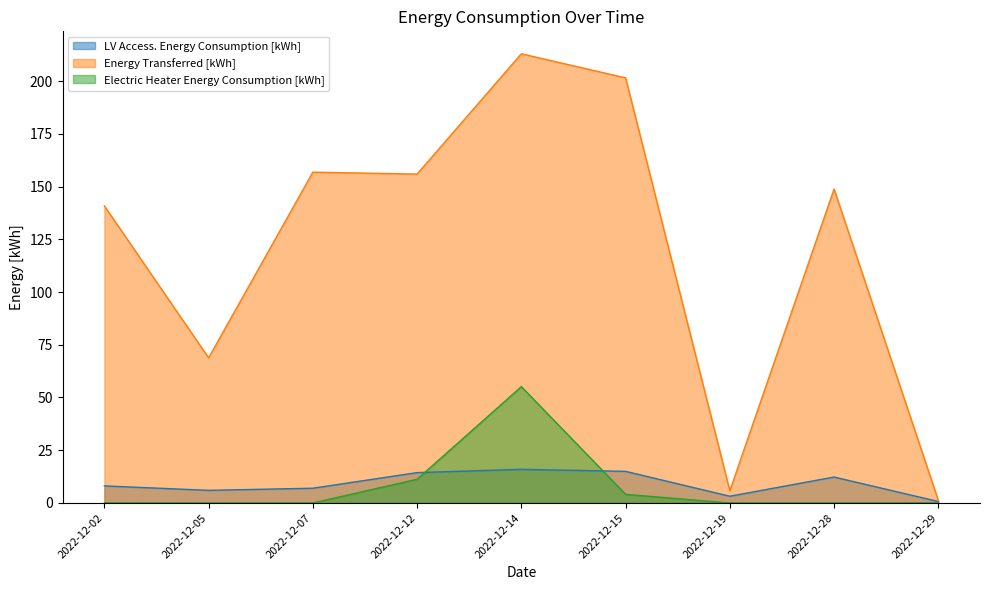

Reading left to right, what are all the values shown in this chart?

LV Access. Energy Consumption [kWh]: 8.1	6.0	7.0	14.4	15.9	15.0	3.2	12.3	0.7
Energy Transferred [kWh]: 140.8	68.8	156.8	155.9	212.9	201.5	5.8	148.8	1.2
Electric Heater Energy Consumption [kWh]: 0.1	0.0	0.0	11.2	55.1	4.1	0.0	0.0	0.0